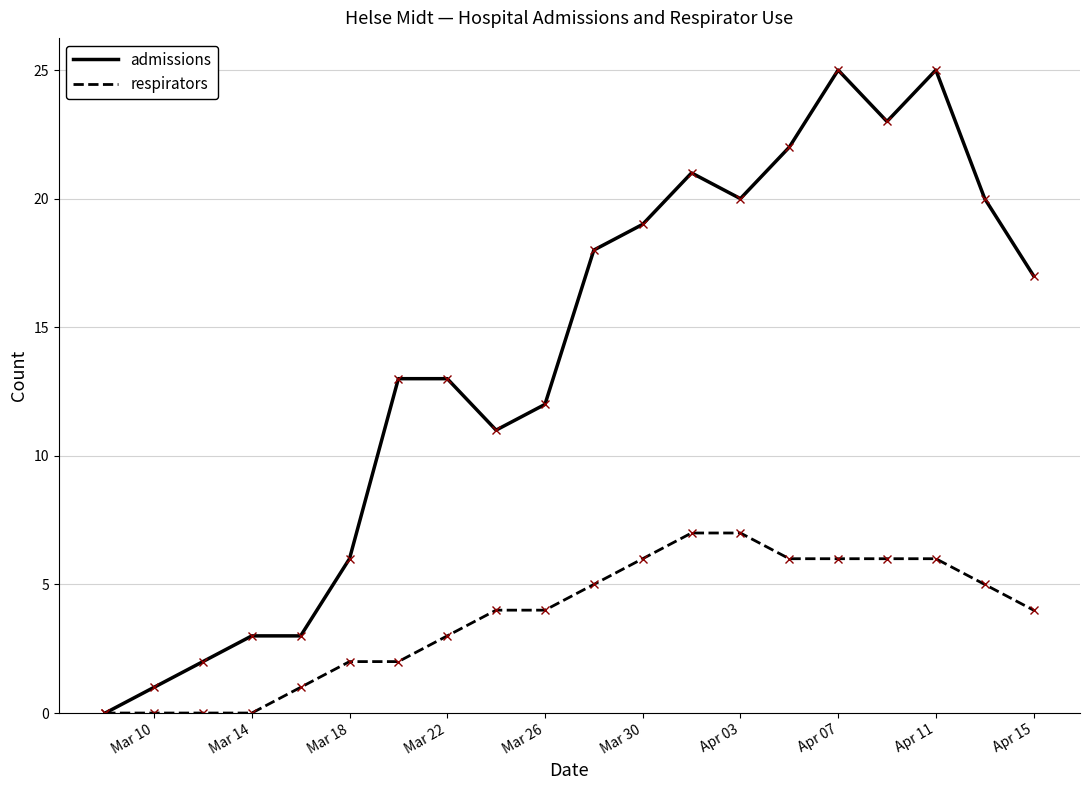

Reading left to right, list all the values displayed in this chart.

admissions: 0	1	2	3	3	6	13	13	11	12	18	19	21	20	22	25	23	25	20	17
respirators: 0	0	0	0	1	2	2	3	4	4	5	6	7	7	6	6	6	6	5	4